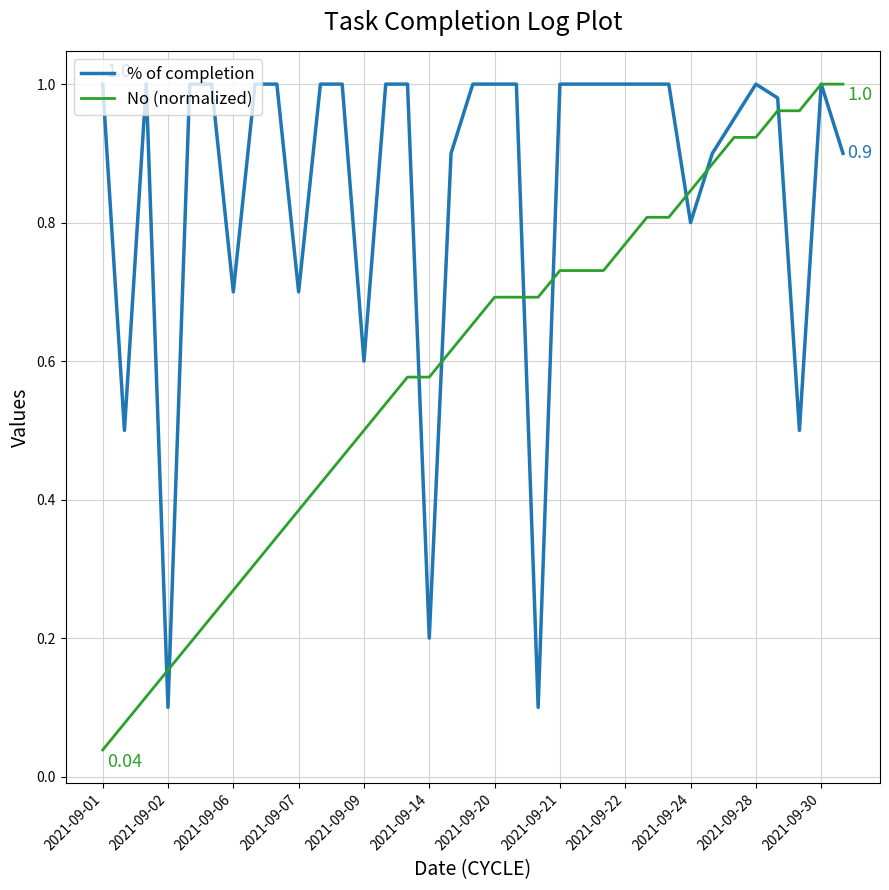

Rank the series by their average value, from lowest to highest.

No (normalized), % of completion